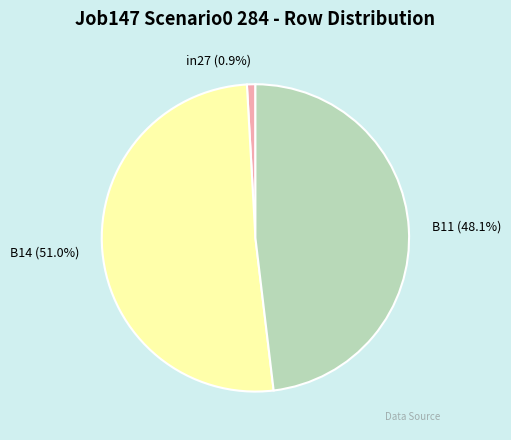

Is the sum of B11 and in27 greater than half?

No